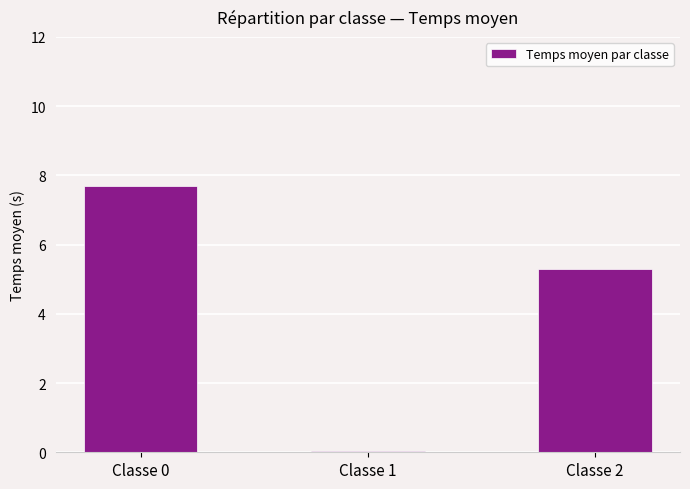

Which label corresponds to the smallest value in the chart?

Classe 1